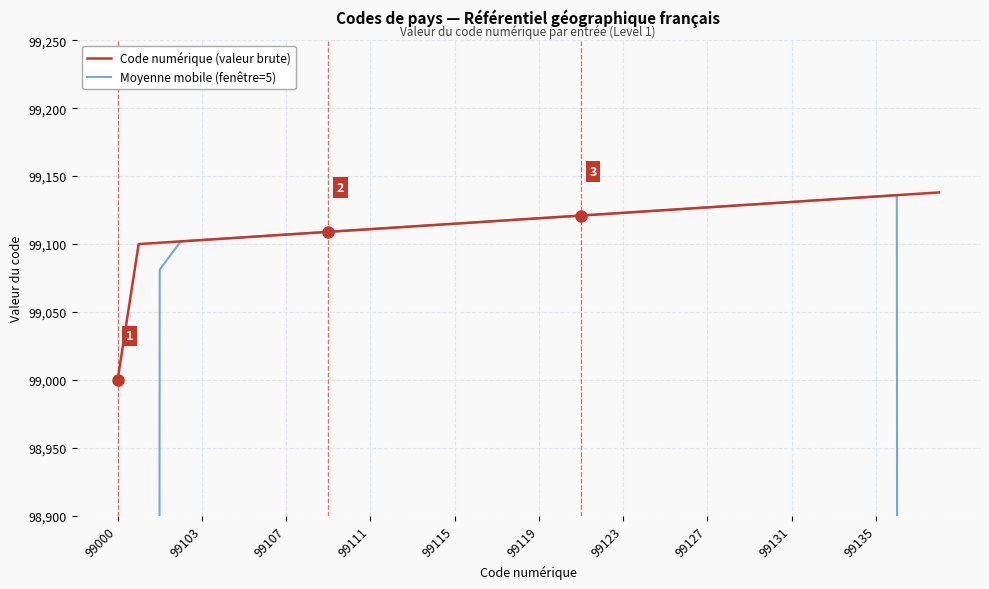

Is it true that Code numérique (valeur brute) equals 25661 at 99123?

False